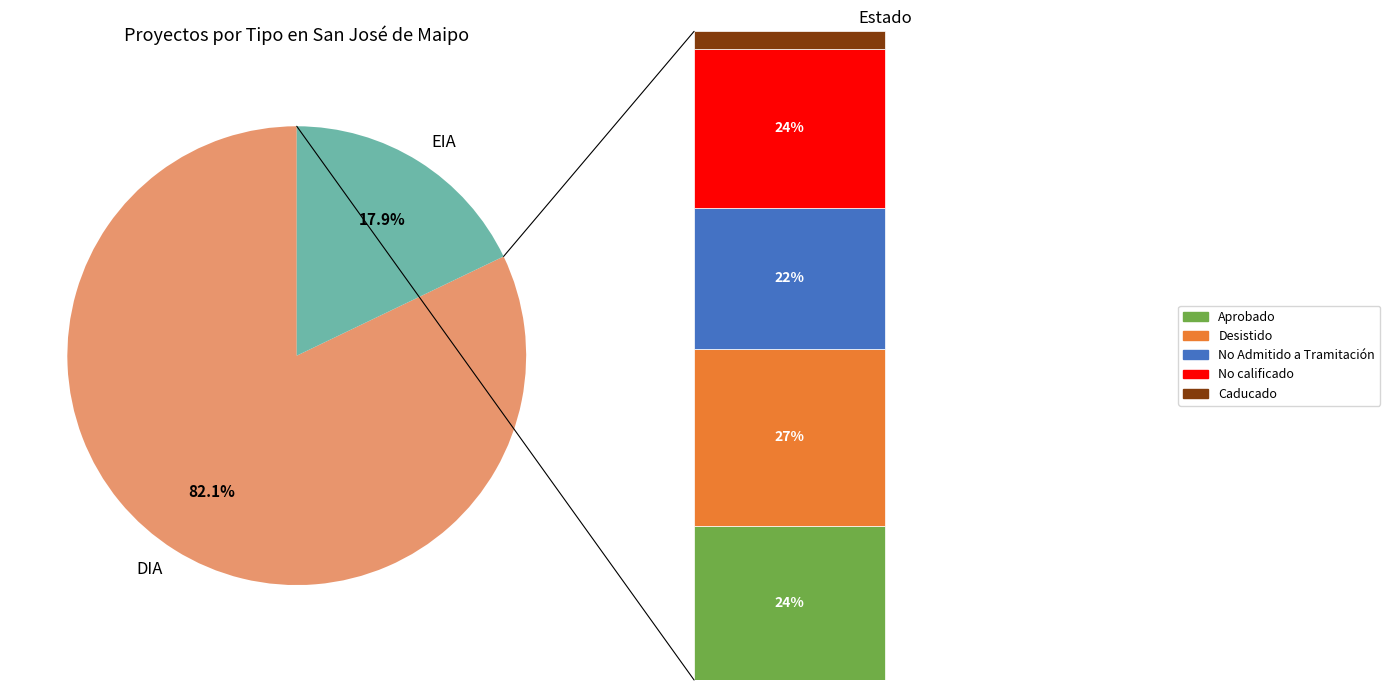

What is the smallest slice in the pie chart?

EIA